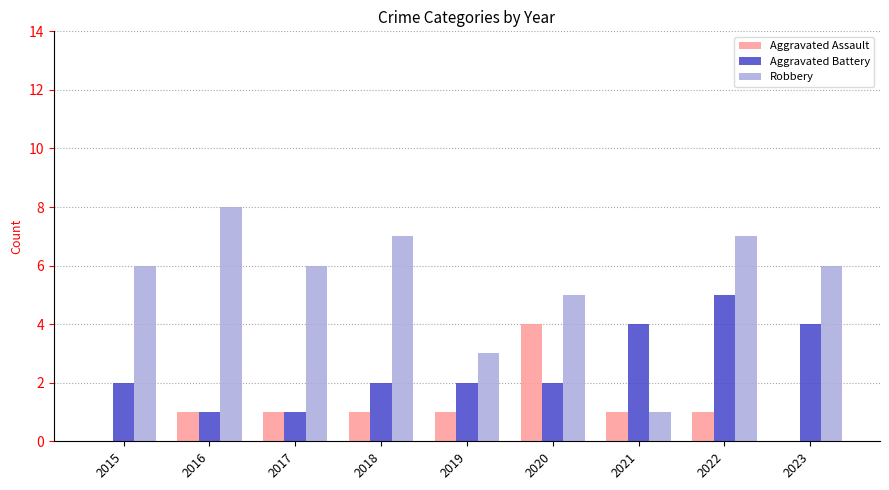

Which series has the largest total across all categories?

Robbery